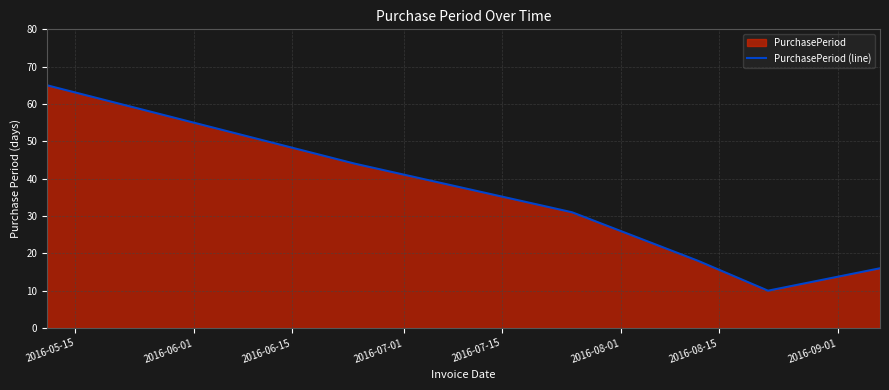

How many interior local valleys (lower than both neighbors) does the data have?

1